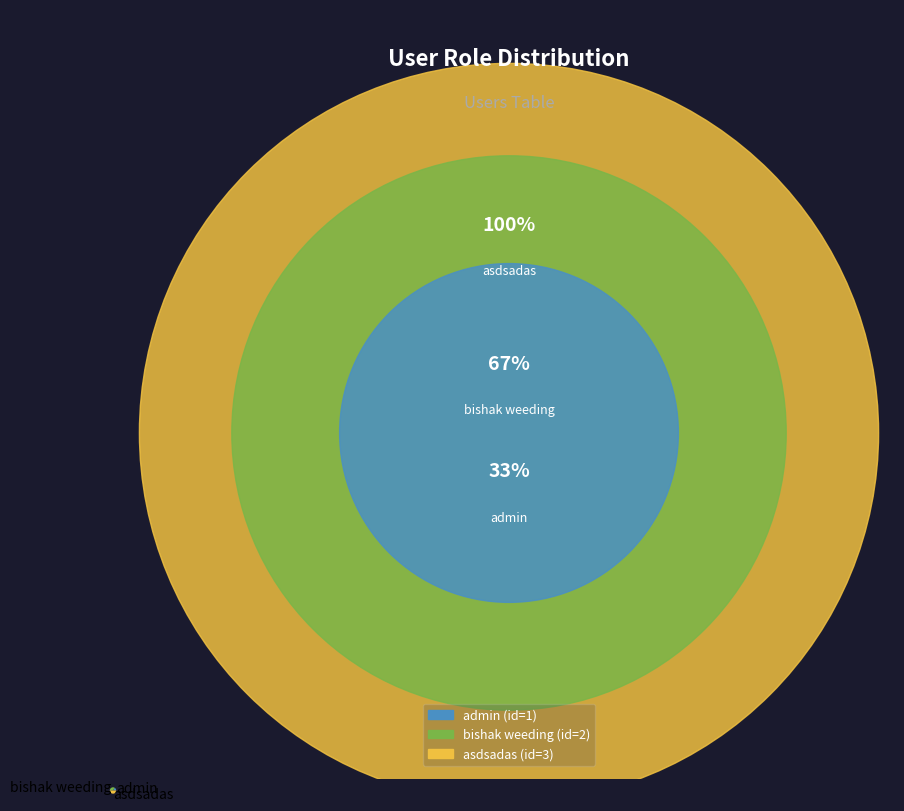

Which slice is the largest?

asdsadas